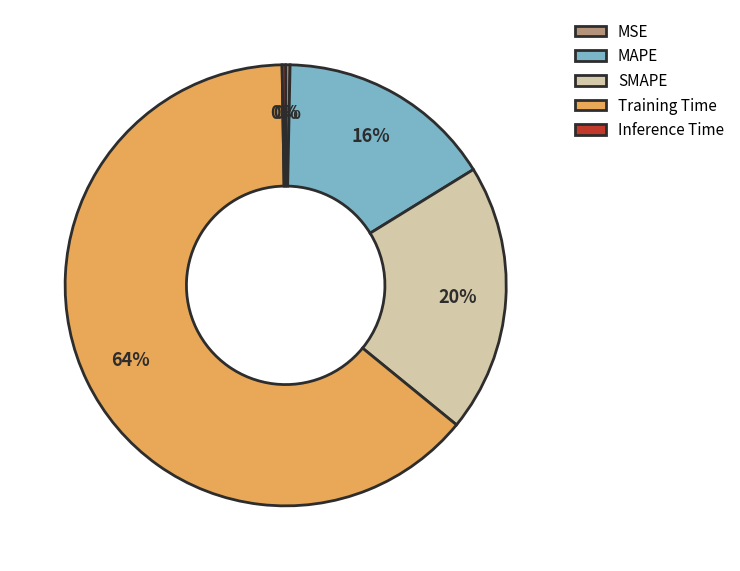

Which slice is the largest?

Training Time